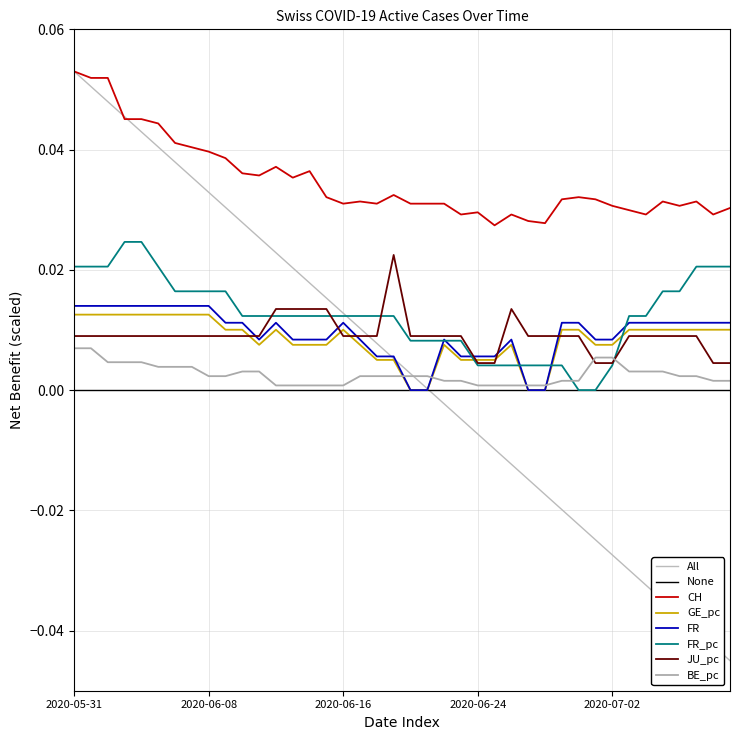

Which series has the largest total across all categories?

CH